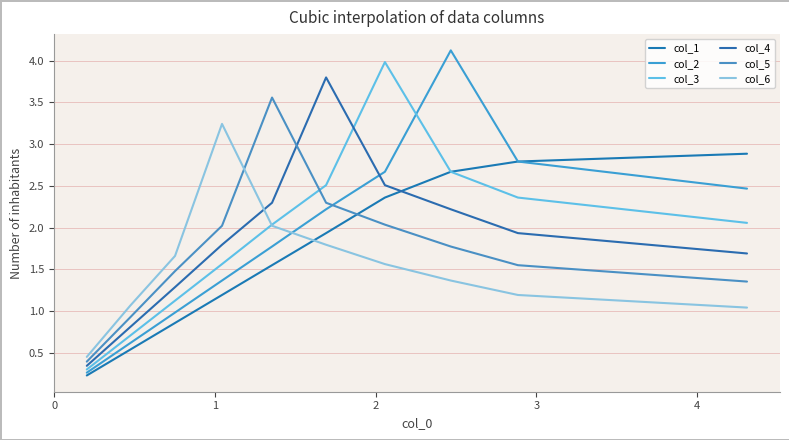

The value of col_6 at 4 is 0.6. True or false?

False